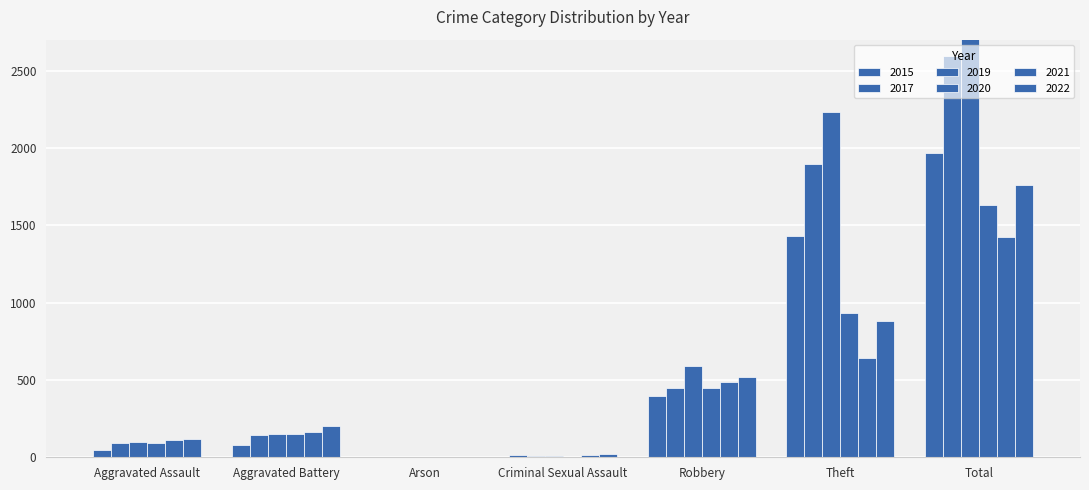

What is the maximum value for 2017?

2592